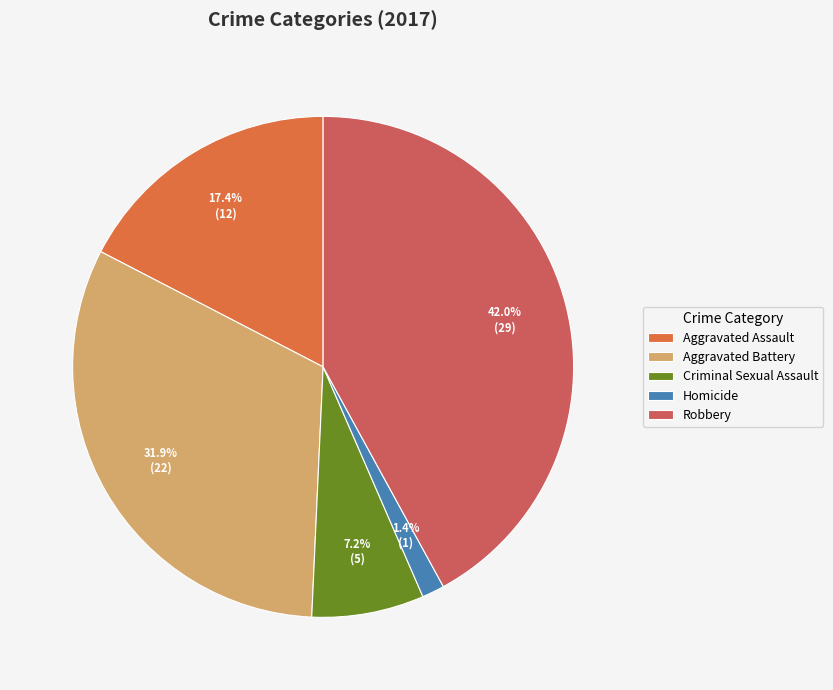

What is the change in value from Homicide to Robbery?

+28